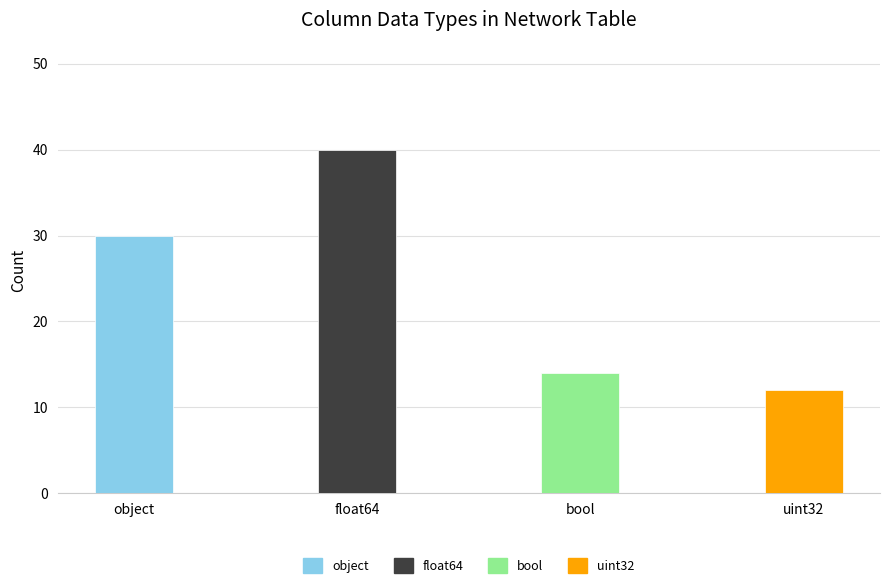

What is the maximum value shown in the chart?

40